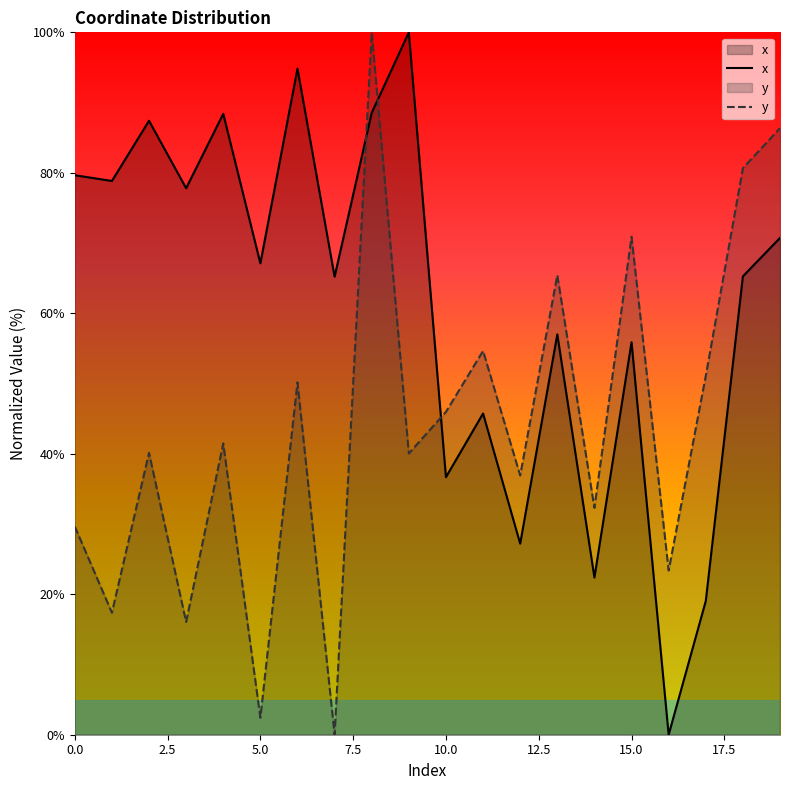

How many times do x and y cross each other?

3